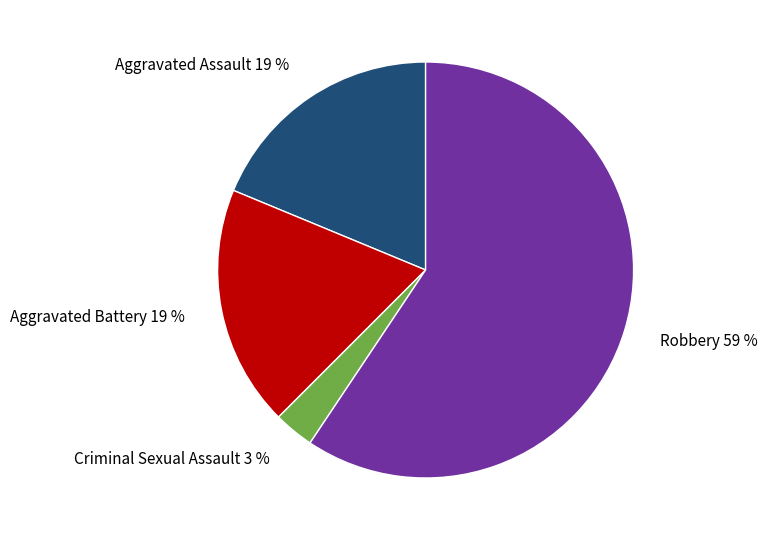

To the nearest percent, what is the difference between the Criminal Sexual Assault and Robbery slice percentages?

56%